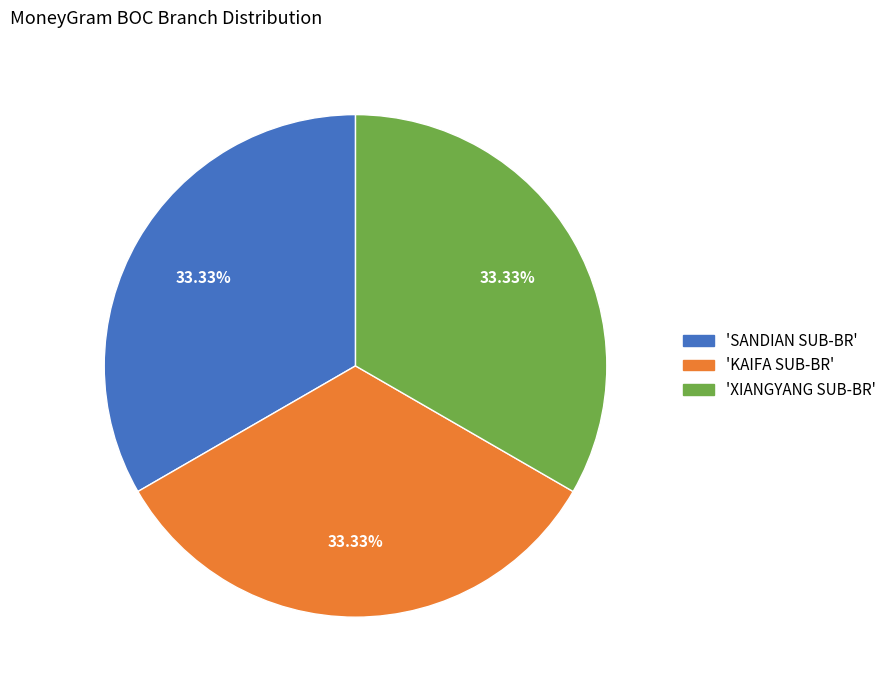

Is there a majority slice in this chart?

No